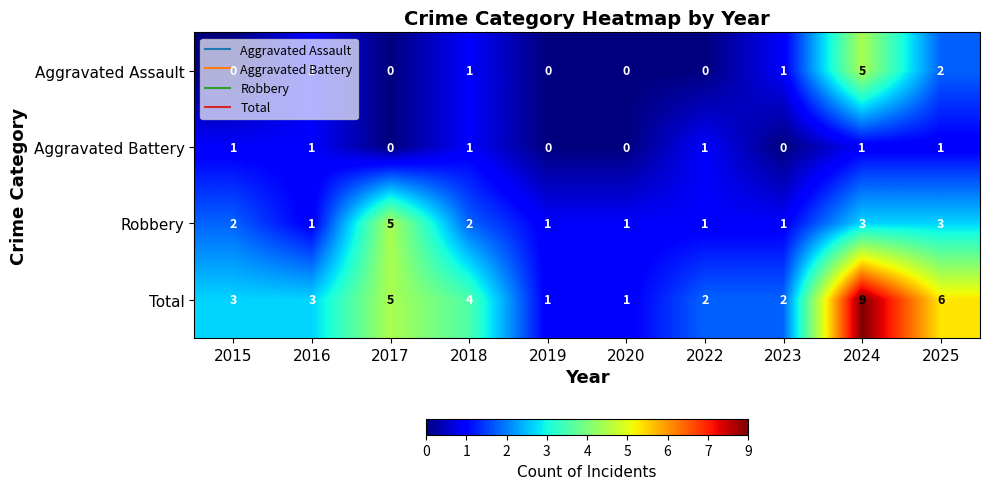

How many data points does each series have?

10